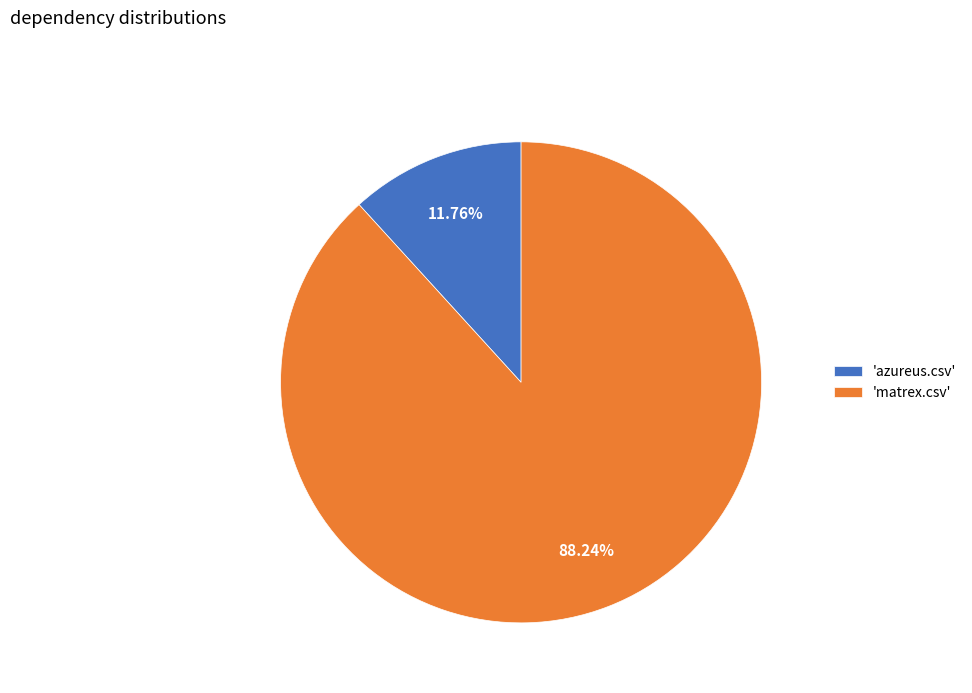

To the nearest percent, what is the difference between the largest and smallest slice percentages?

76%